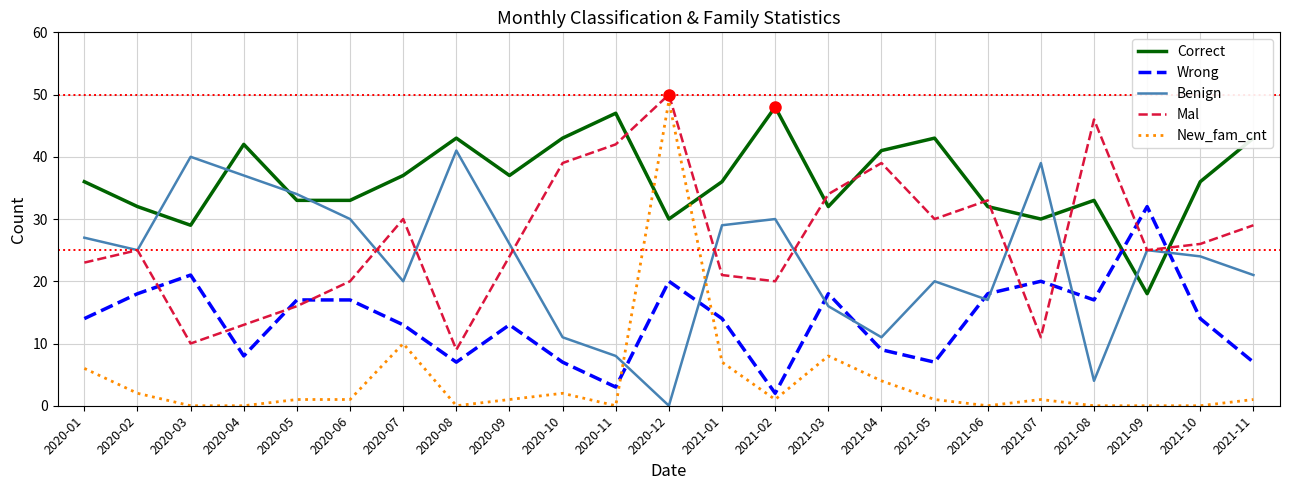

What is the sum of all Wrong values?

316